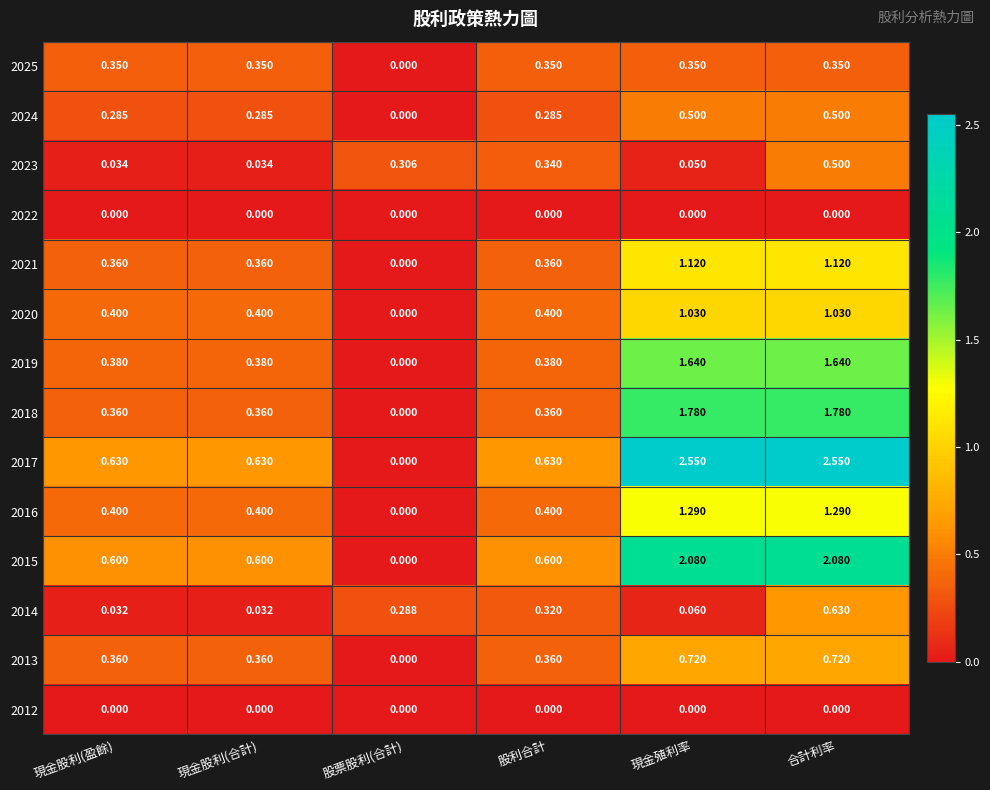

Is the value of 2013 at 現金殖利率 greater than the value of 2022 at 現金殖利率?

Yes